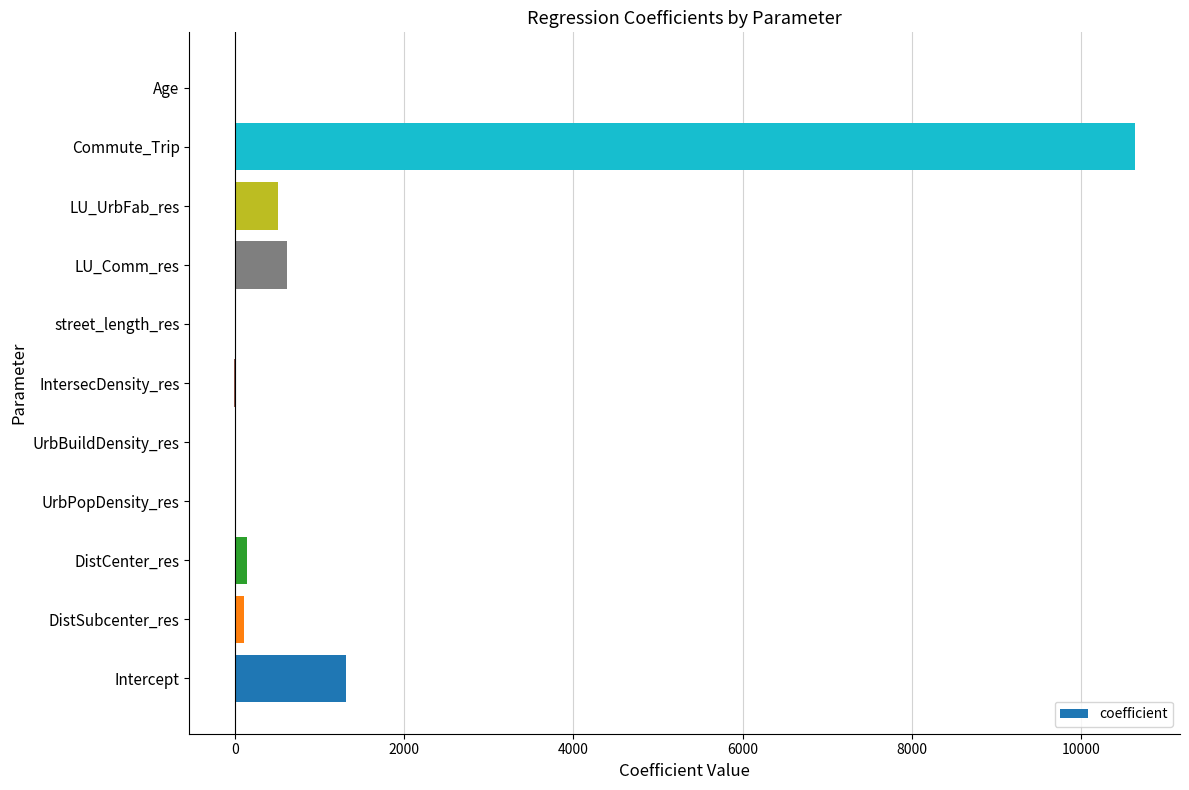

At which category does the chart reach its peak across all series?

Commute_Trip